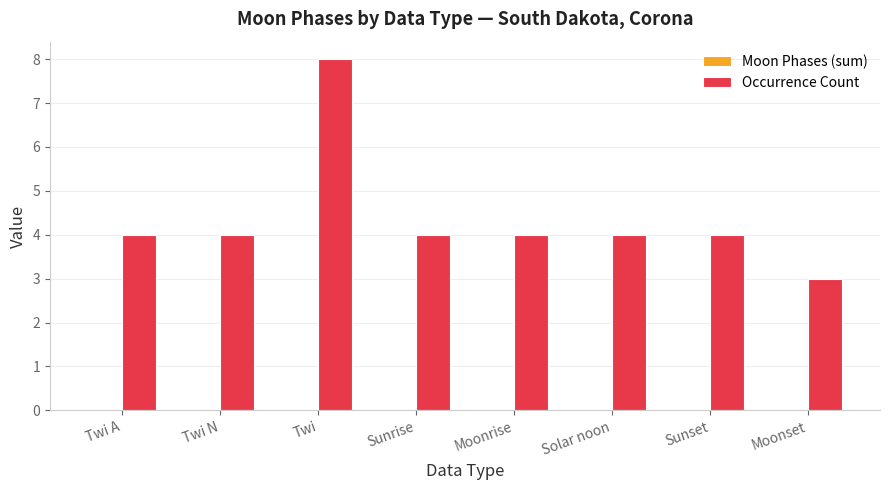

What is the ratio of the value at Sunset to the value at Twi A?

1.0